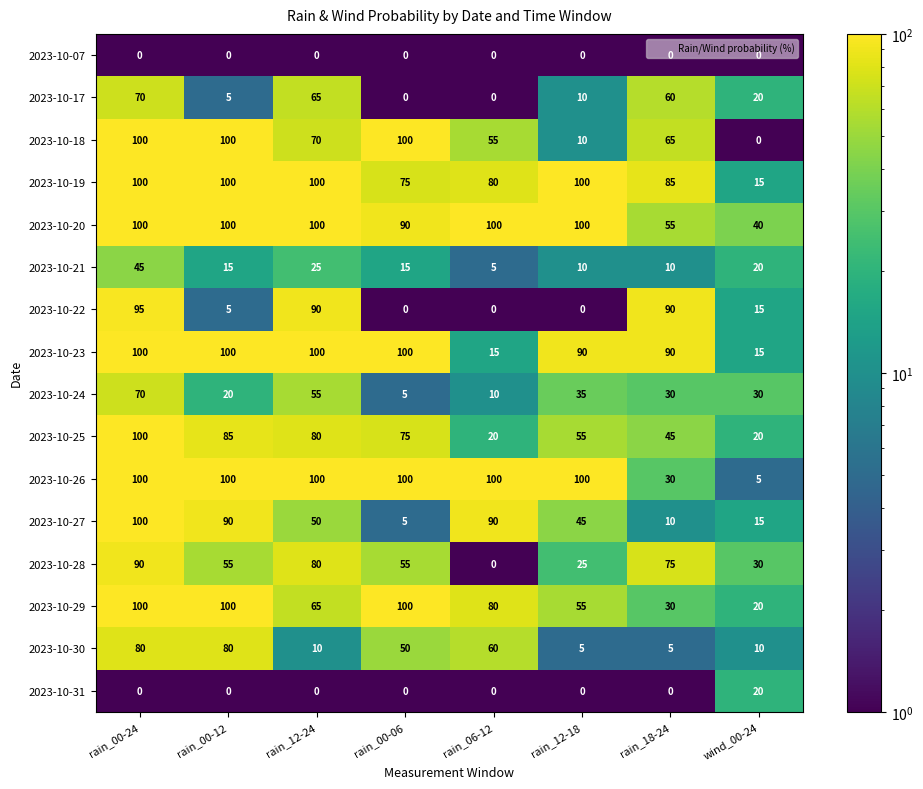

Count the number of categories in the chart.

8